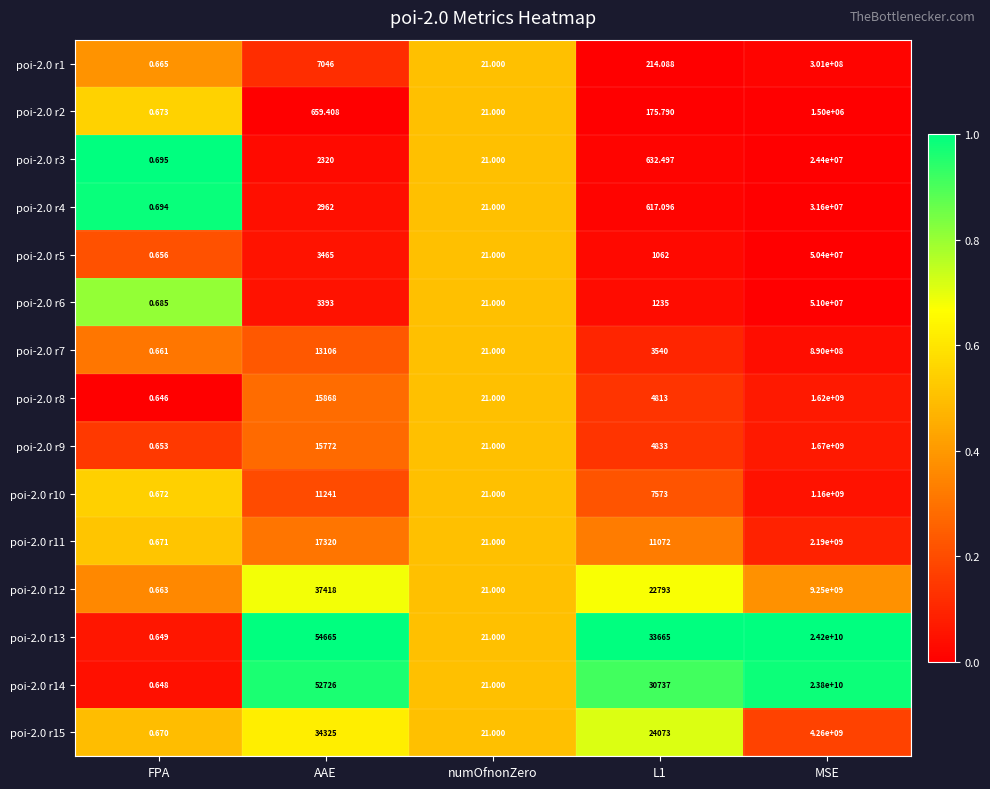

Which category has the lowest value across all series?

FPA